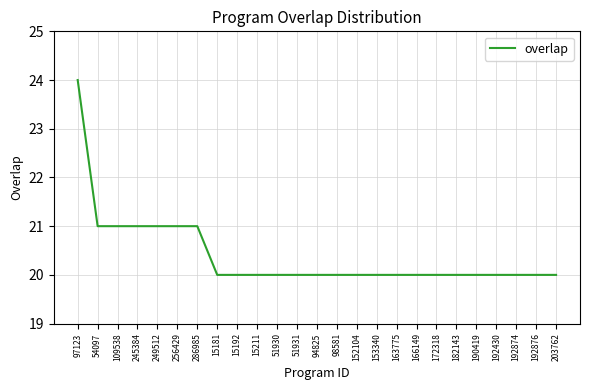

Is this an area chart (filled region under the line)?

No